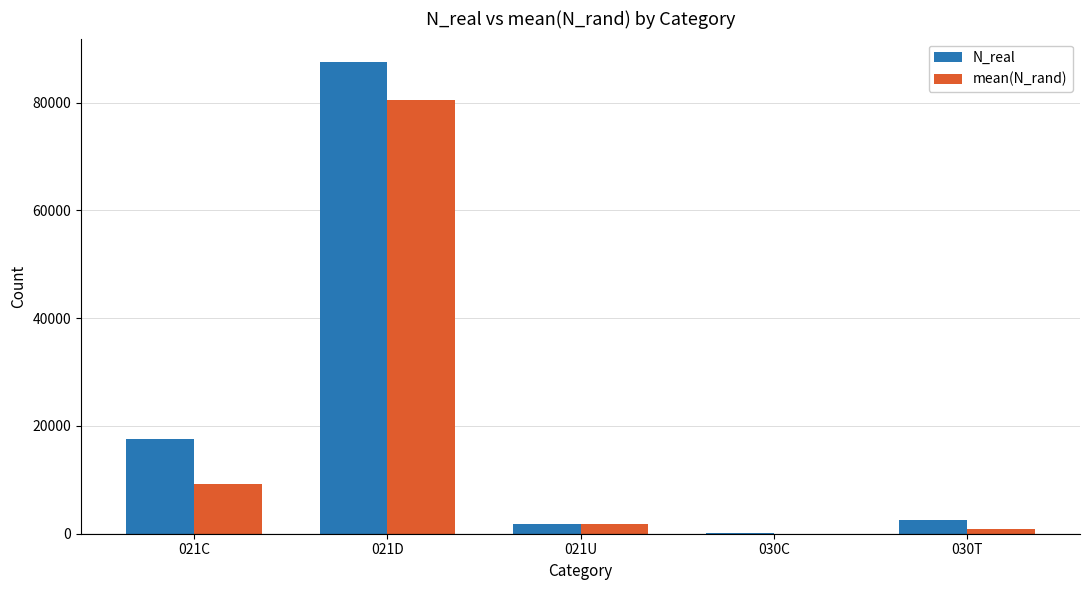

Which label corresponds to the largest value in the chart?

021D